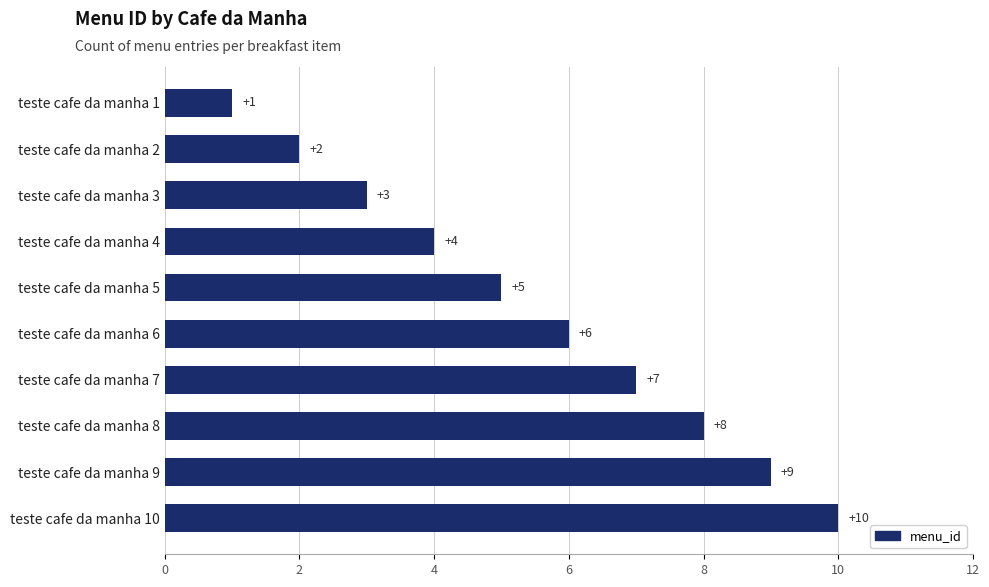

What is the difference between the maximum and second lowest values?

8